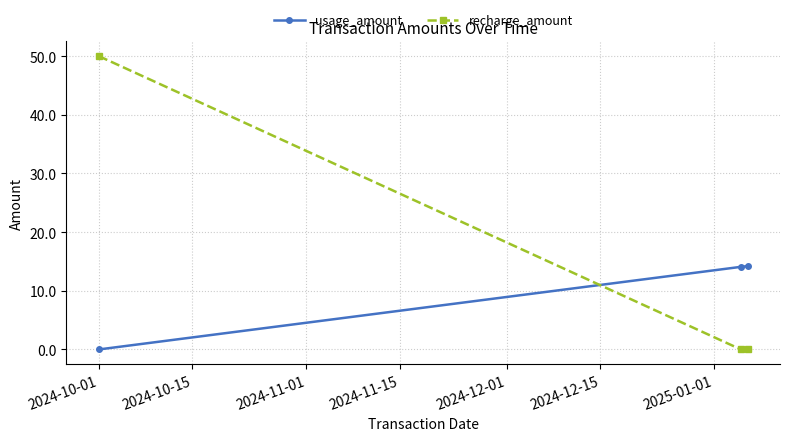

What is the sum of all recharge_amount values?

50.0